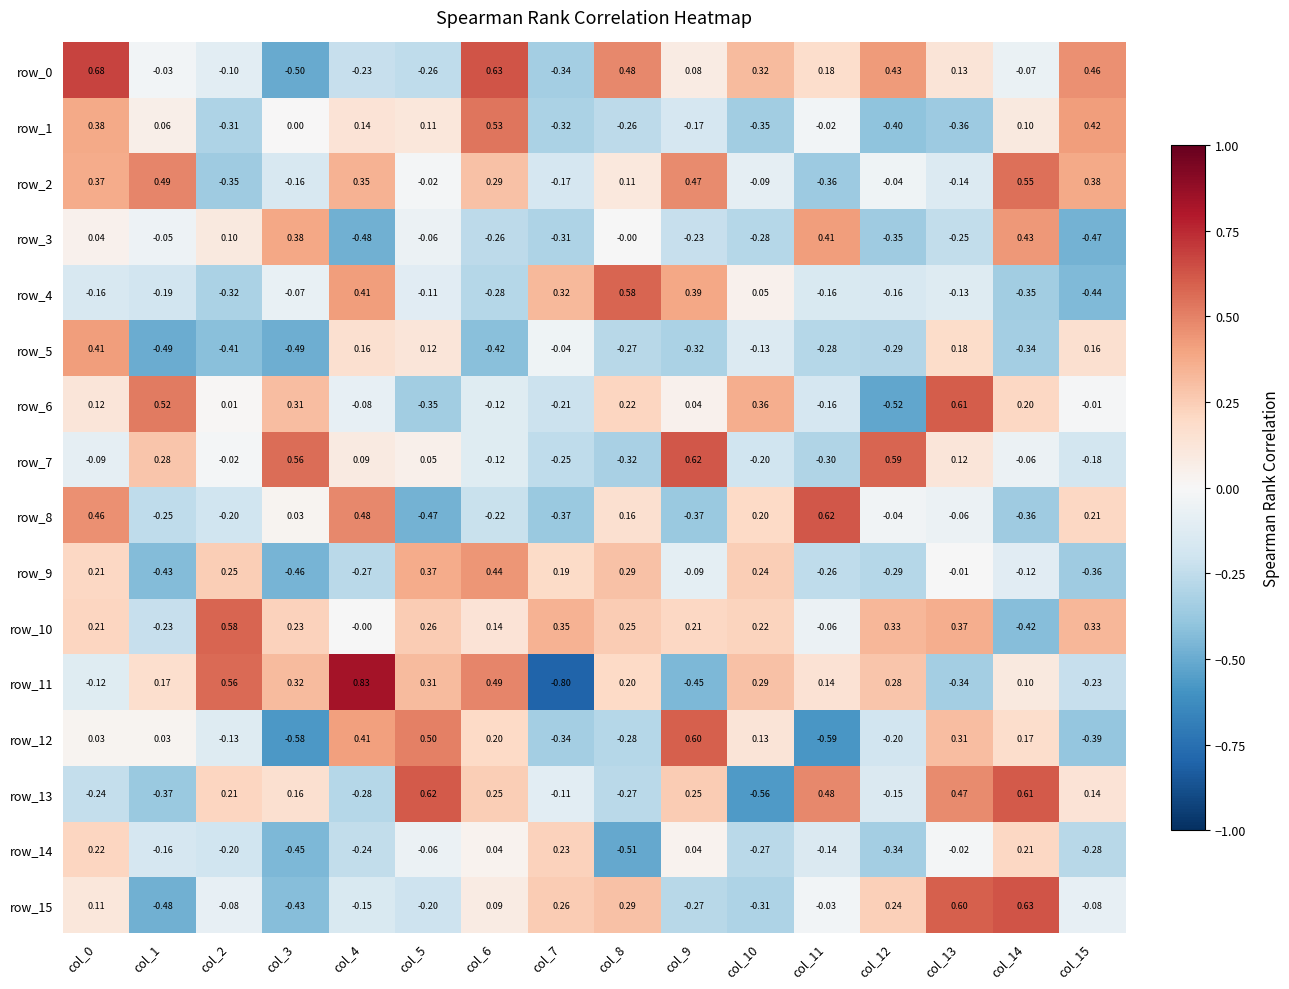

True or false: row_6 has a value of 1.1 at col_13.

False